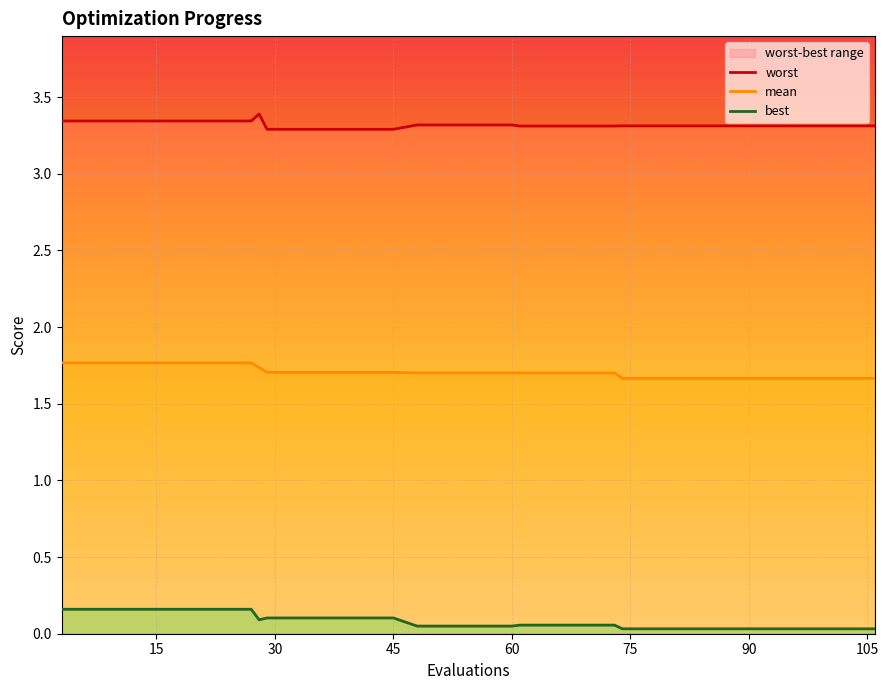

True or false: best and worst intersect in this chart.

False